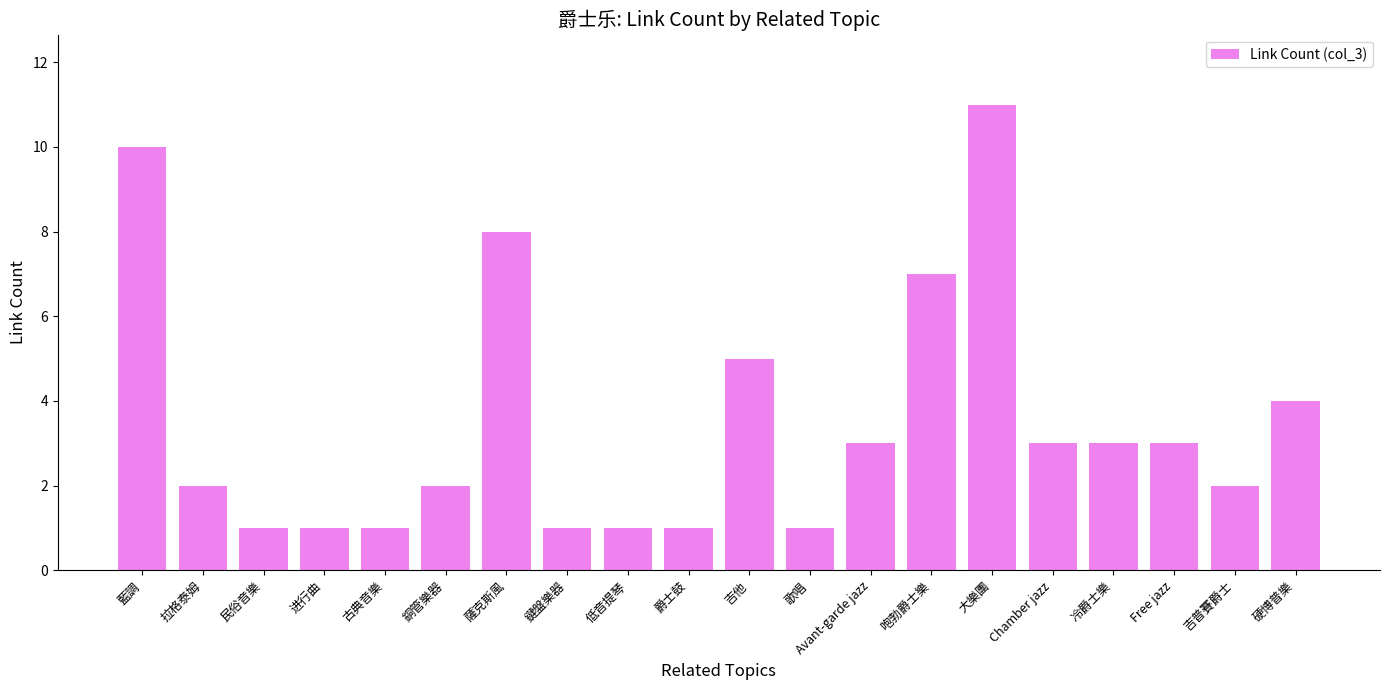

Reading left to right, list all the values displayed in this chart.

藍調=10	拉格泰姆=2	民俗音樂=1	进行曲=1	古典音樂=1	銅管樂器=2	薩克斯風=8	鍵盤樂器=1	低音提琴=1	爵士鼓=1	吉他=5	歌唱=1	Avant-garde jazz=3	咆勃爵士樂=7	大樂團=11	Chamber jazz=3	冷爵士樂=3	Free jazz=3	吉普賽爵士=2	硬博普樂=4